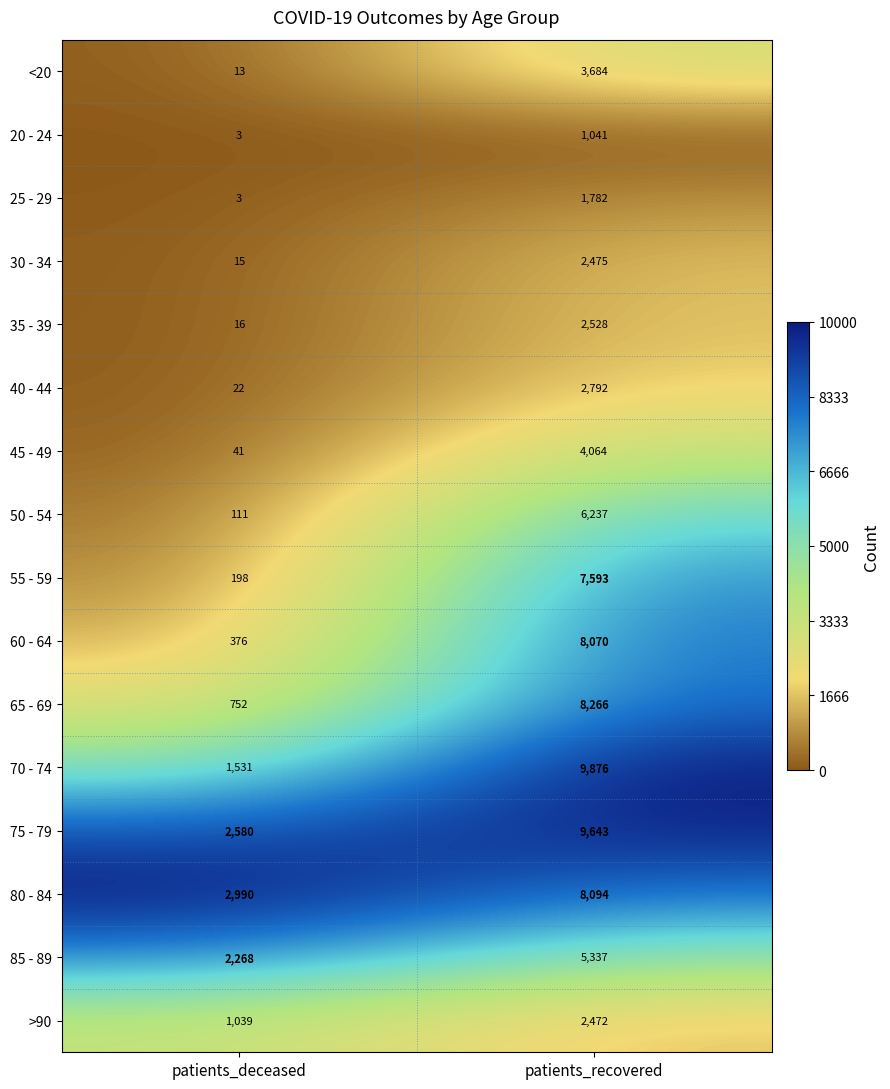

The 50 - 54 series shows 190 at patients_deceased. True or false?

False